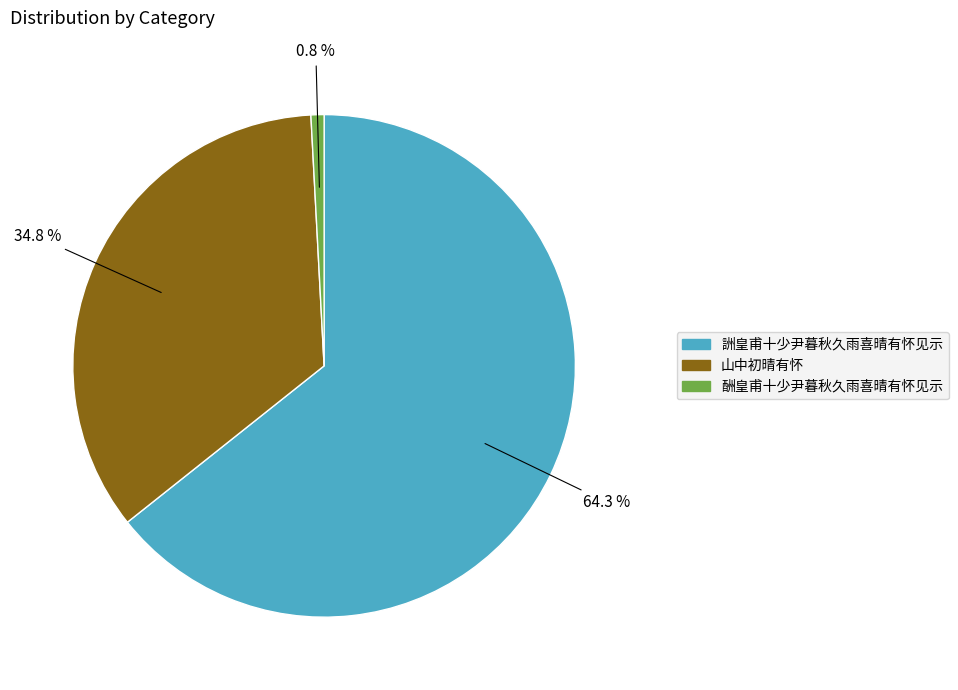

How many segments does this pie chart have?

3